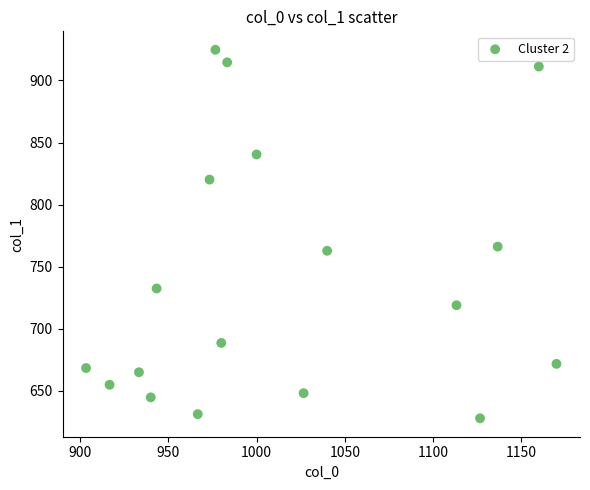

What Y value in the scatter plot is closest to 776?

766.1